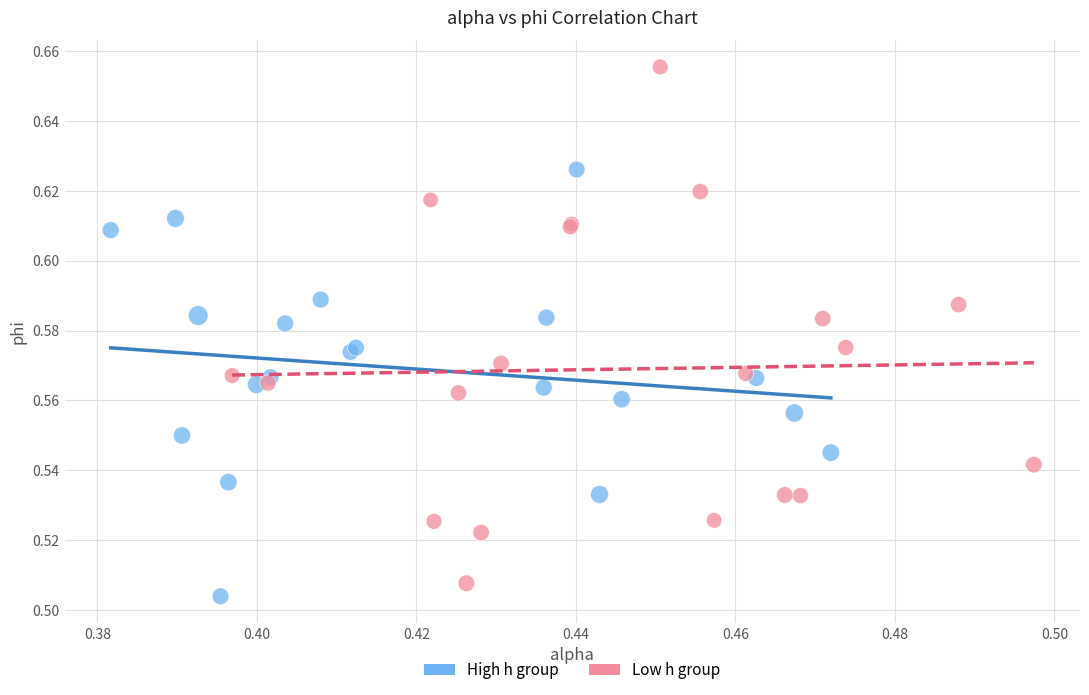

Which series reaches the minimum Y coordinate?

High h group